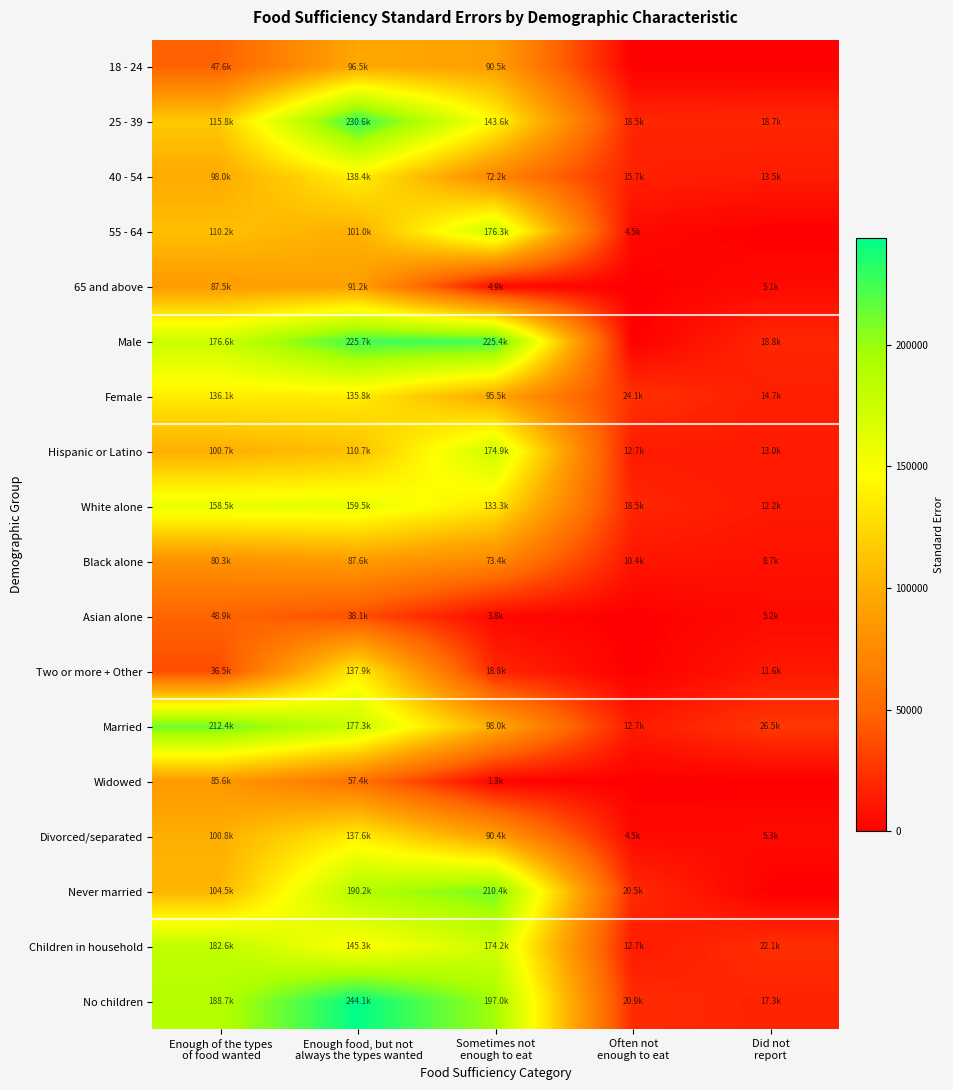

Reading left to right, what are all the values shown in this chart?

18 - 24: Enough of the types
of food wanted=47647.2	Enough food, but not
always the types wanted=96549.8	Sometimes not
enough to eat=90544.5	Often not
enough to eat=0.0	Did not
report=0.0
25 - 39: Enough of the types
of food wanted=115836.0	Enough food, but not
always the types wanted=230552.6	Sometimes not
enough to eat=143551.6	Often not
enough to eat=18497.9	Did not
report=18661.6
40 - 54: Enough of the types
of food wanted=98033.6	Enough food, but not
always the types wanted=138393.6	Sometimes not
enough to eat=72186.8	Often not
enough to eat=15674.0	Did not
report=13486.1
55 - 64: Enough of the types
of food wanted=110242.6	Enough food, but not
always the types wanted=101043.6	Sometimes not
enough to eat=176321.0	Often not
enough to eat=4515.0	Did not
report=0.0
65 and above: Enough of the types
of food wanted=87536.7	Enough food, but not
always the types wanted=91192.4	Sometimes not
enough to eat=4855.8	Often not
enough to eat=0.0	Did not
report=5146.0
Male: Enough of the types
of food wanted=176601.8	Enough food, but not
always the types wanted=225660.5	Sometimes not
enough to eat=225443.2	Often not
enough to eat=0.0	Did not
report=18847.1
Female: Enough of the types
of food wanted=136064.5	Enough food, but not
always the types wanted=135849.4	Sometimes not
enough to eat=95484.2	Often not
enough to eat=24094.4	Did not
report=14739.3
Hispanic or Latino: Enough of the types
of food wanted=100723.2	Enough food, but not
always the types wanted=110686.7	Sometimes not
enough to eat=174882.0	Often not
enough to eat=12704.8	Did not
report=12960.3
White alone: Enough of the types
of food wanted=158510.9	Enough food, but not
always the types wanted=159483.3	Sometimes not
enough to eat=133311.5	Often not
enough to eat=18497.9	Did not
report=12237.3
Black alone: Enough of the types
of food wanted=80286.8	Enough food, but not
always the types wanted=87576.3	Sometimes not
enough to eat=73439.6	Often not
enough to eat=10414.1	Did not
report=8676.4
Asian alone: Enough of the types
of food wanted=48927.6	Enough food, but not
always the types wanted=38083.5	Sometimes not
enough to eat=3792.1	Often not
enough to eat=0.0	Did not
report=5214.8
Two or more + Other: Enough of the types
of food wanted=36486.8	Enough food, but not
always the types wanted=137872.7	Sometimes not
enough to eat=18806.0	Often not
enough to eat=0.0	Did not
report=11636.3
Married: Enough of the types
of food wanted=212379.6	Enough food, but not
always the types wanted=177309.7	Sometimes not
enough to eat=98005.1	Often not
enough to eat=12704.8	Did not
report=26511.1
Widowed: Enough of the types
of food wanted=85600.2	Enough food, but not
always the types wanted=57380.1	Sometimes not
enough to eat=1330.2	Often not
enough to eat=0.0	Did not
report=0.0
Divorced/separated: Enough of the types
of food wanted=100755.9	Enough food, but not
always the types wanted=137590.7	Sometimes not
enough to eat=90380.1	Often not
enough to eat=4515.0	Did not
report=5347.5
Never married: Enough of the types
of food wanted=104509.9	Enough food, but not
always the types wanted=190230.5	Sometimes not
enough to eat=210445.5	Often not
enough to eat=20535.9	Did not
report=0.0
Children in household: Enough of the types
of food wanted=182584.3	Enough food, but not
always the types wanted=145320.3	Sometimes not
enough to eat=174164.9	Often not
enough to eat=12704.8	Did not
report=22094.5
No children: Enough of the types
of food wanted=188676.7	Enough food, but not
always the types wanted=244122.0	Sometimes not
enough to eat=197010.8	Often not
enough to eat=20913.1	Did not
report=17266.7